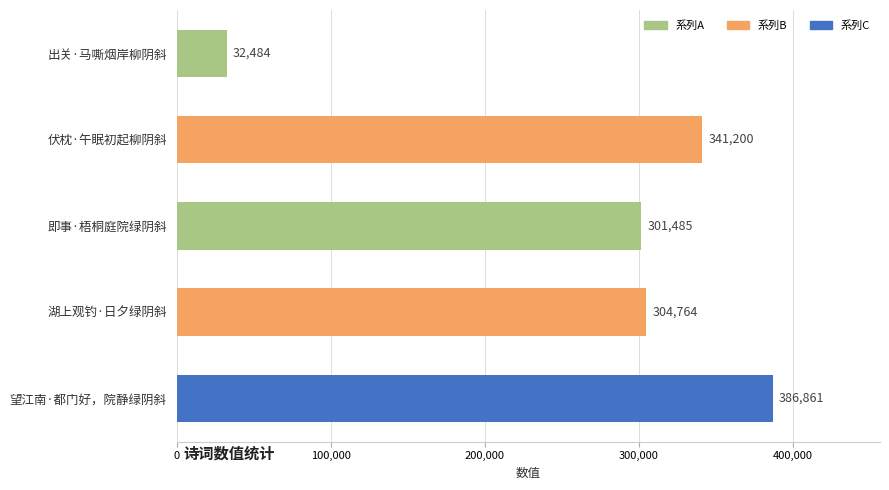

What is the average value?

273359